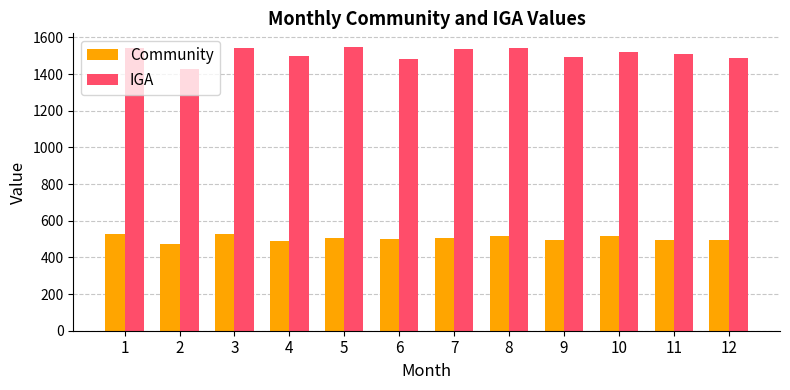

Which label corresponds to the smallest value in the chart?

2